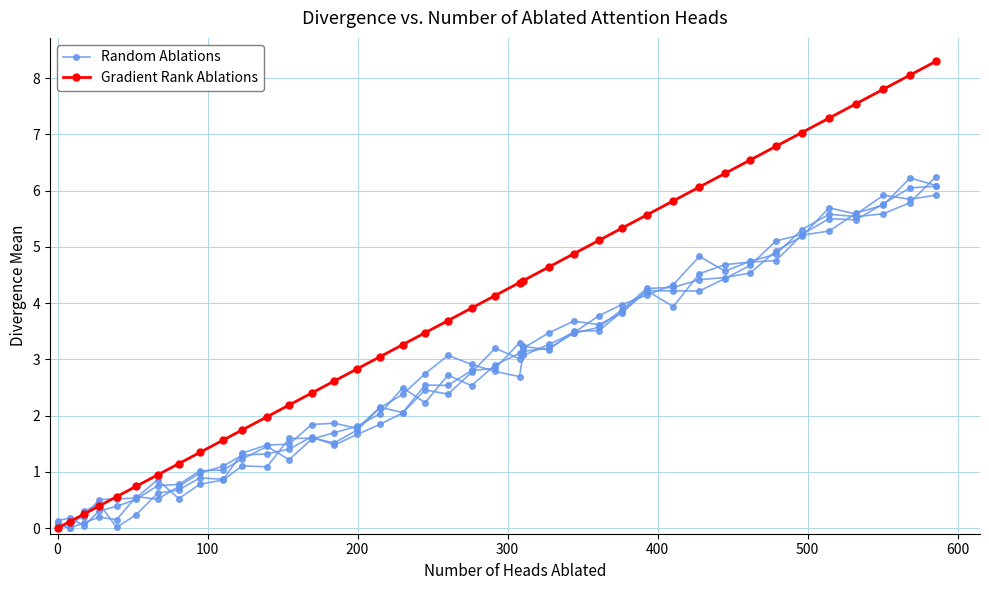

How many positive values does the Random Ablations series have?

39